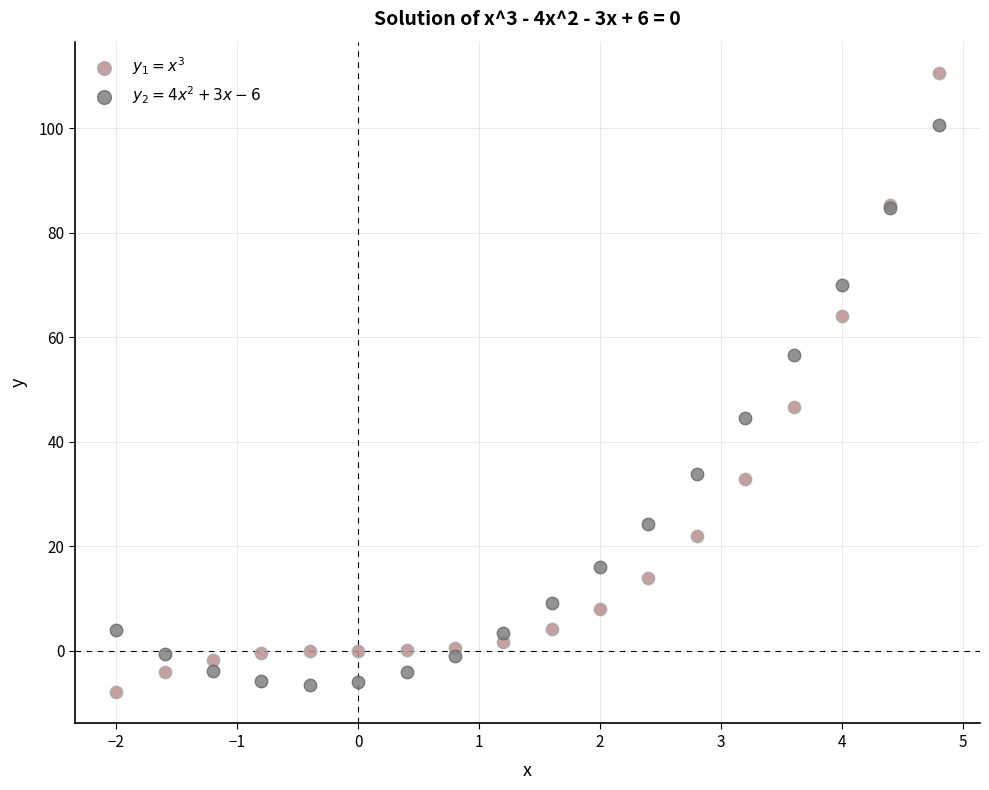

What is the X range (max minus min) for the scatter plot?

6.8